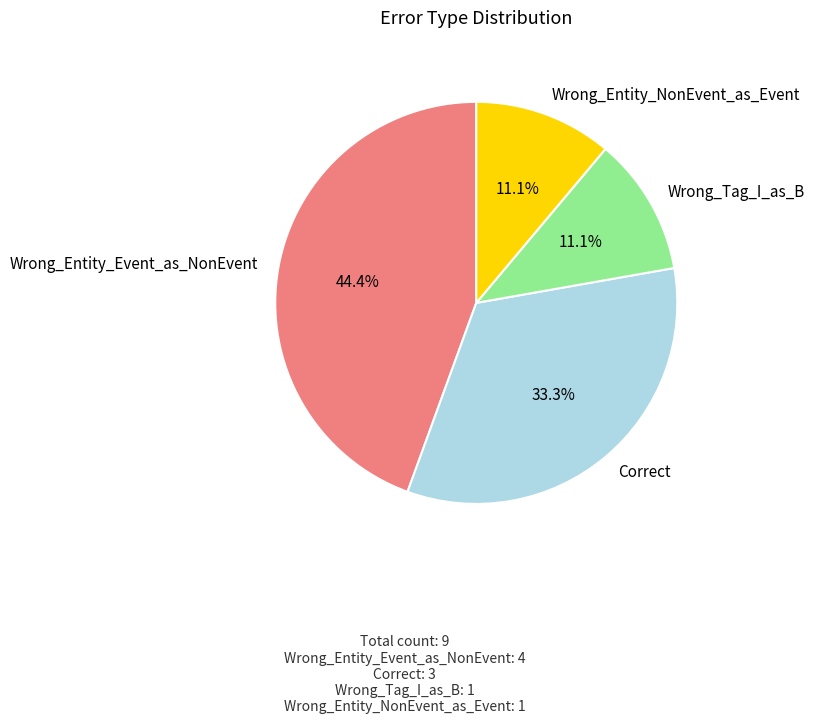

To the nearest percent, what portion does Wrong_Entity_Event_as_NonEvent represent?

44%